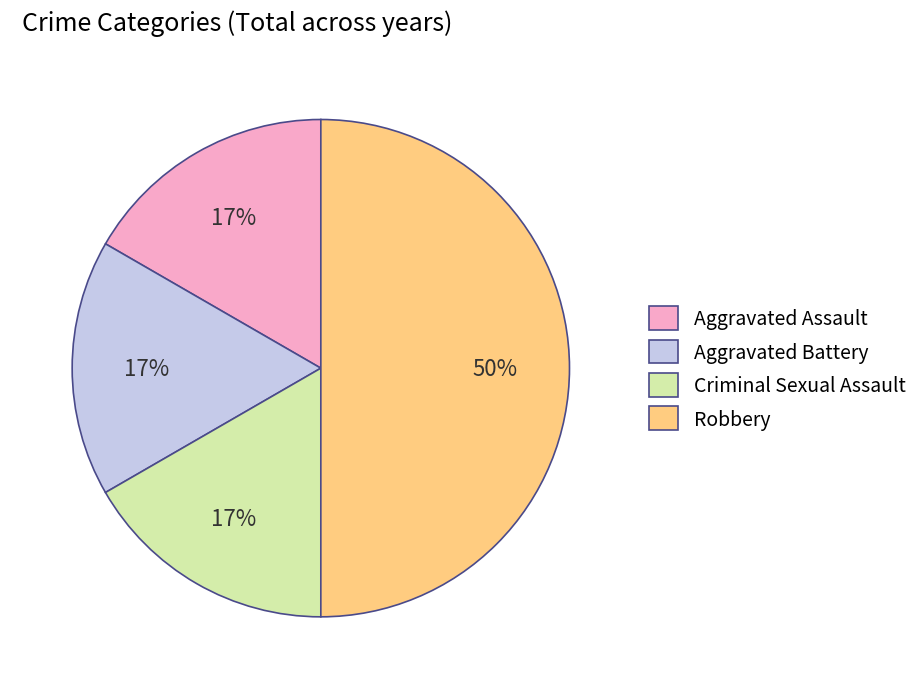

Approximately how many times larger is the value at Aggravated Battery compared to Robbery?

0.3